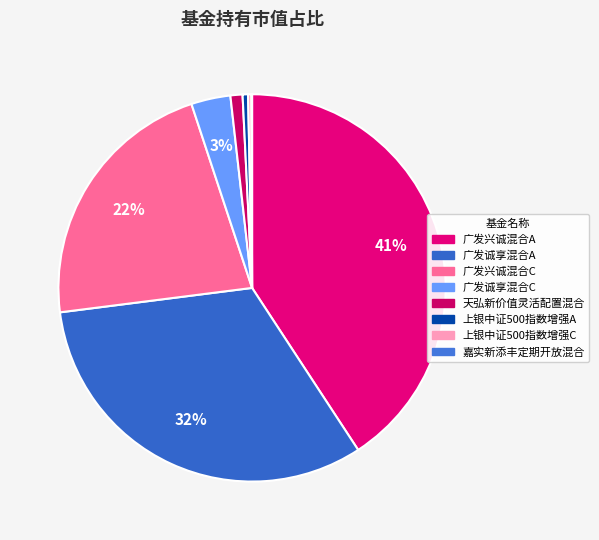

Which category has the smallest portion of the pie?

嘉实新添丰定期开放混合